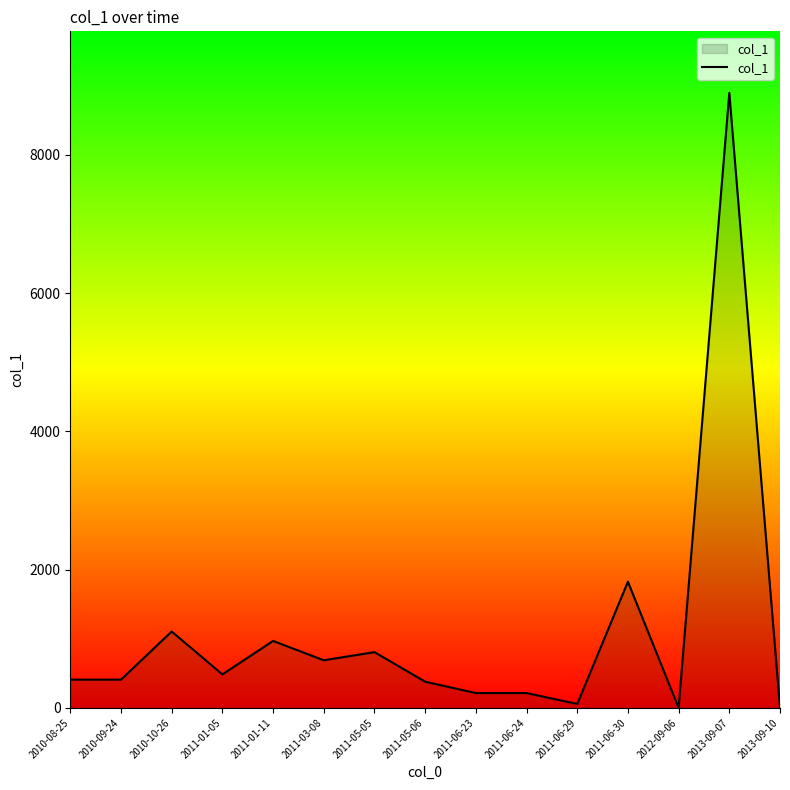

What is the sum of the values at 2011-06-24 and 2010-08-25?

622.0